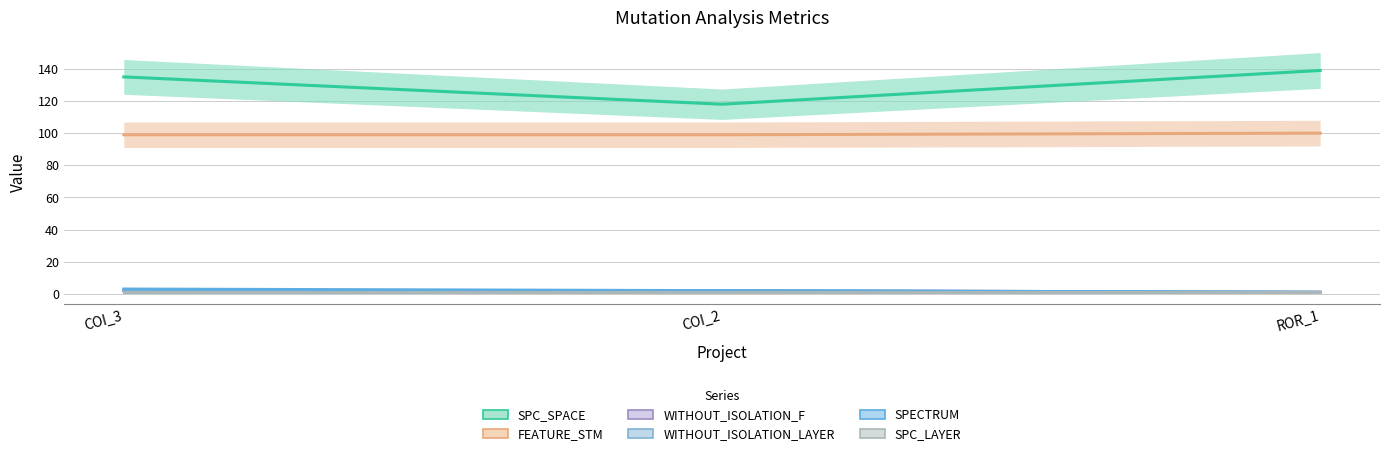

Which series has the largest total across all categories?

SPC_SPACE